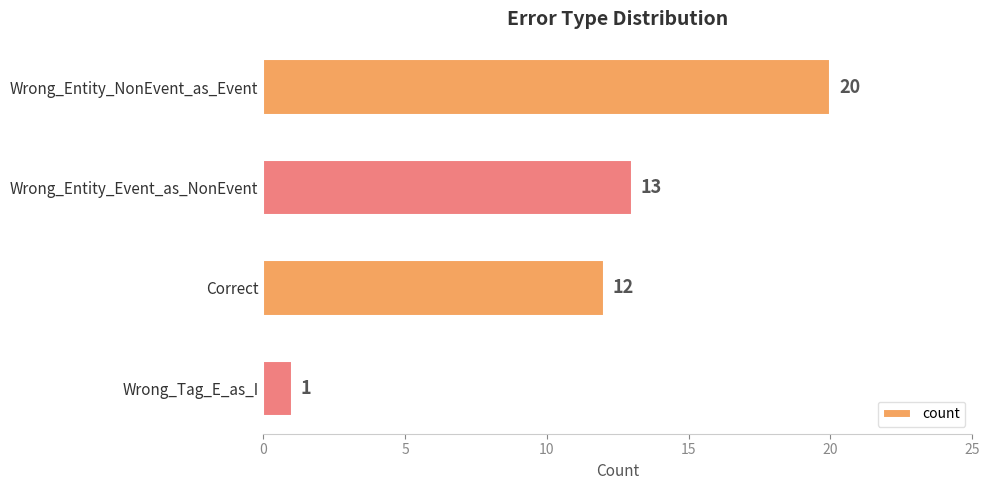

What is the change in value from Wrong_Entity_NonEvent_as_Event to Wrong_Tag_E_as_I?

-19